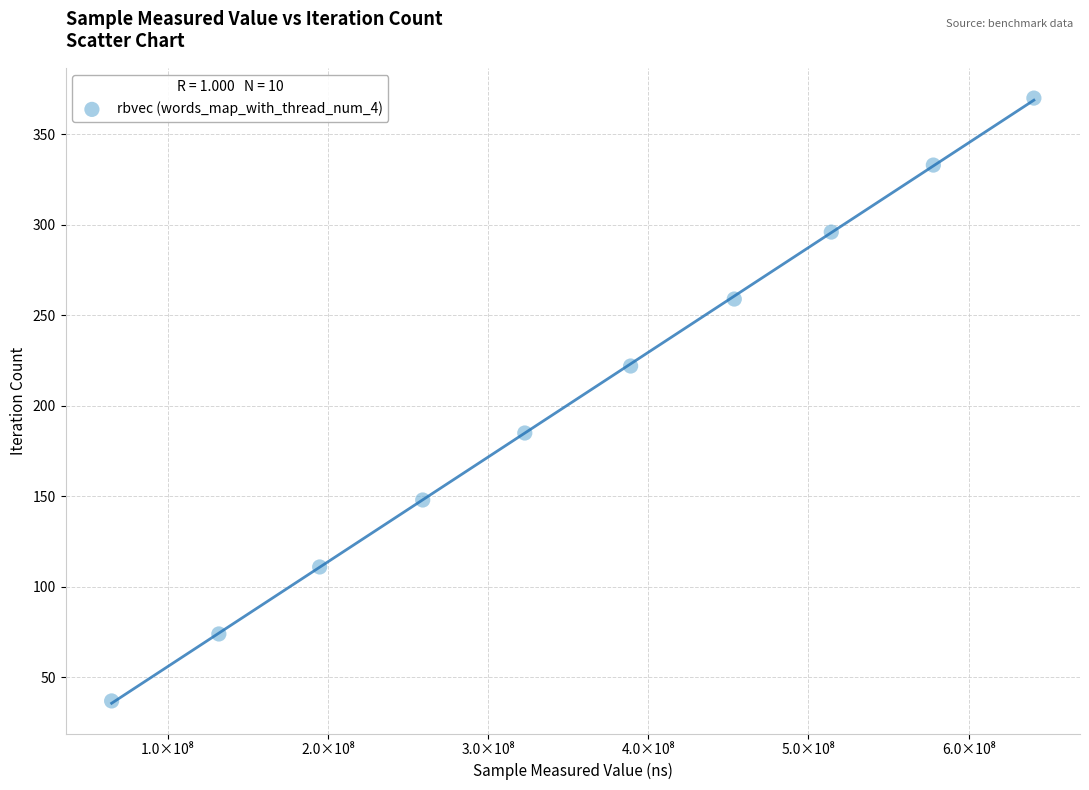

What is the range of Y values (max minus min)?

333